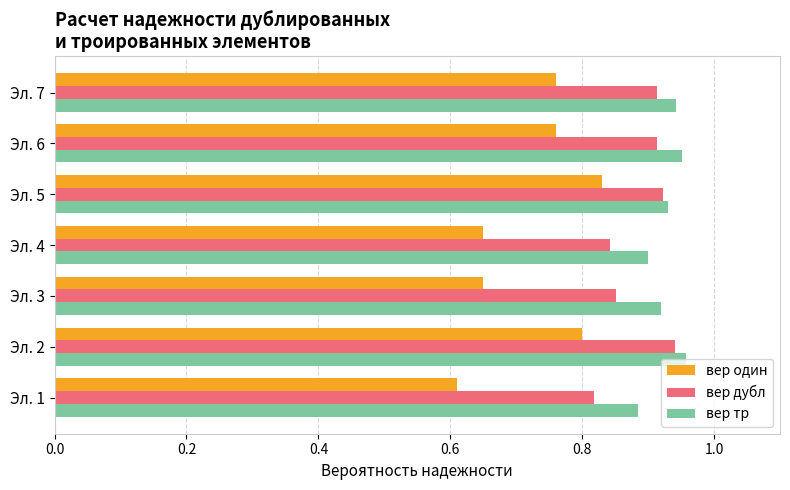

True or false: вер один has a value of 0.4 at Эл. 5.

False